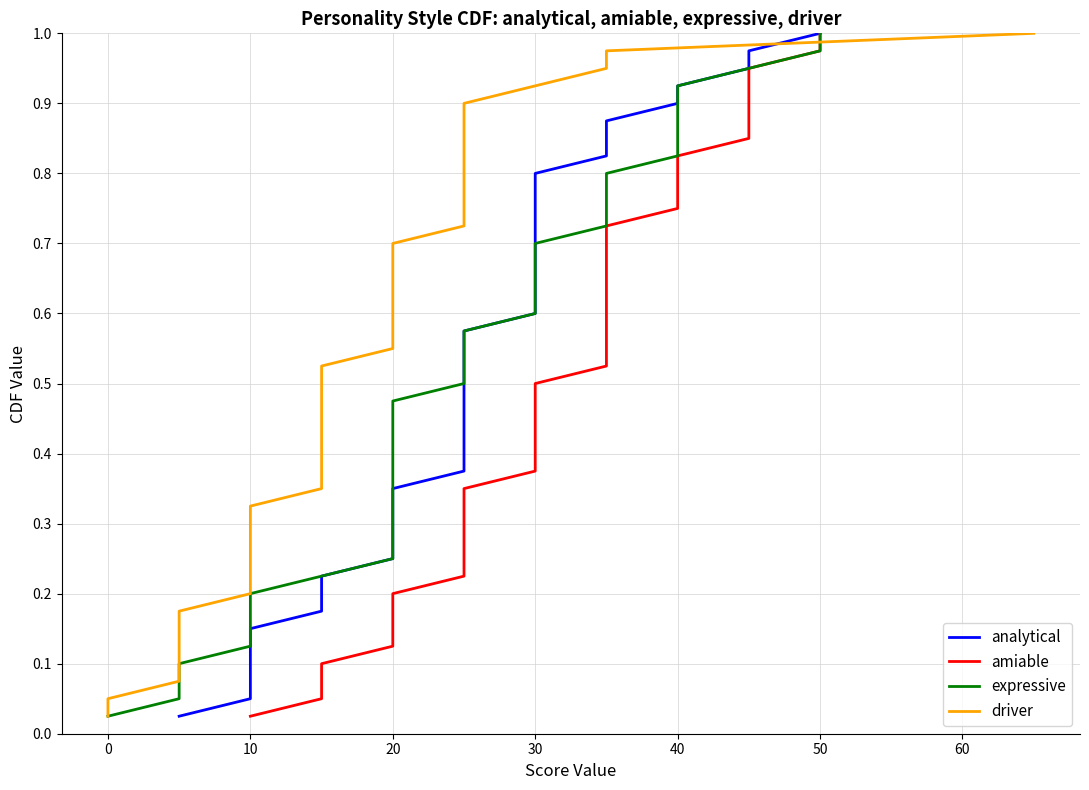

Reading left to right, what are all the values shown in this chart?

analytical: 0.0	0.1	0.1	0.1	0.1	0.1	0.2	0.2	0.2	0.2	0.3	0.3	0.3	0.3	0.4	0.4	0.4	0.5	0.5	0.5	0.5	0.6	0.6	0.6	0.6	0.7	0.7	0.7	0.7	0.8	0.8	0.8	0.8	0.8	0.9	0.9	0.9	0.9	1.0	1.0
amiable: 0.0	0.1	0.1	0.1	0.1	0.1	0.2	0.2	0.2	0.2	0.3	0.3	0.3	0.3	0.4	0.4	0.4	0.5	0.5	0.5	0.5	0.6	0.6	0.6	0.6	0.7	0.7	0.7	0.7	0.8	0.8	0.8	0.8	0.8	0.9	0.9	0.9	0.9	1.0	1.0
expressive: 0.0	0.1	0.1	0.1	0.1	0.1	0.2	0.2	0.2	0.2	0.3	0.3	0.3	0.3	0.4	0.4	0.4	0.5	0.5	0.5	0.5	0.6	0.6	0.6	0.6	0.7	0.7	0.7	0.7	0.8	0.8	0.8	0.8	0.8	0.9	0.9	0.9	0.9	1.0	1.0
driver: 0.0	0.1	0.1	0.1	0.1	0.1	0.2	0.2	0.2	0.2	0.3	0.3	0.3	0.3	0.4	0.4	0.4	0.5	0.5	0.5	0.5	0.6	0.6	0.6	0.6	0.7	0.7	0.7	0.7	0.8	0.8	0.8	0.8	0.8	0.9	0.9	0.9	0.9	1.0	1.0